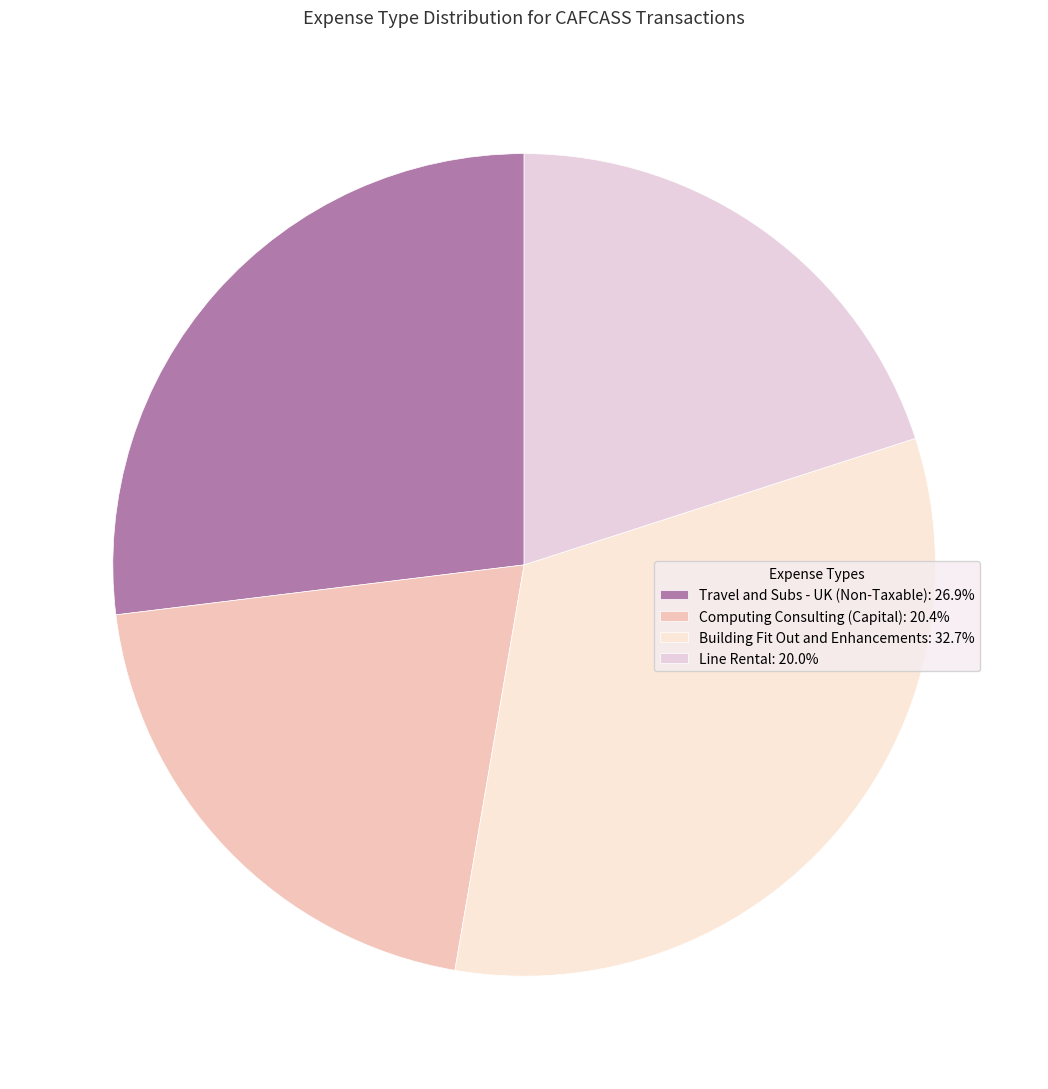

Between Travel and Subs - UK (Non-Taxable) and Line Rental, which is larger?

Travel and Subs - UK (Non-Taxable)